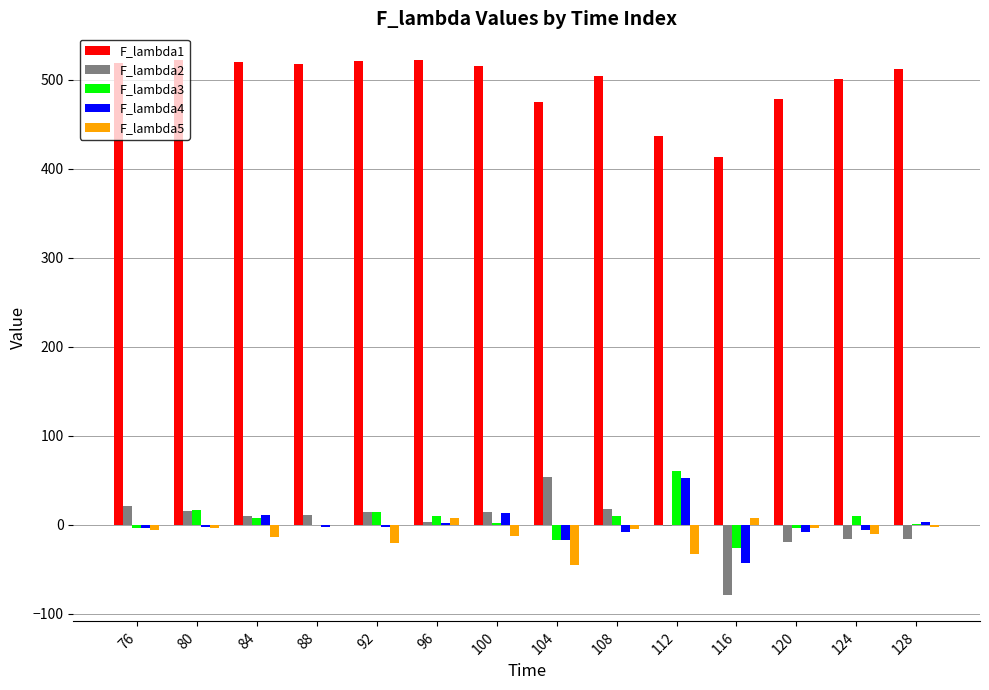

What is the sum of all F_lambda5 values?

-138.9